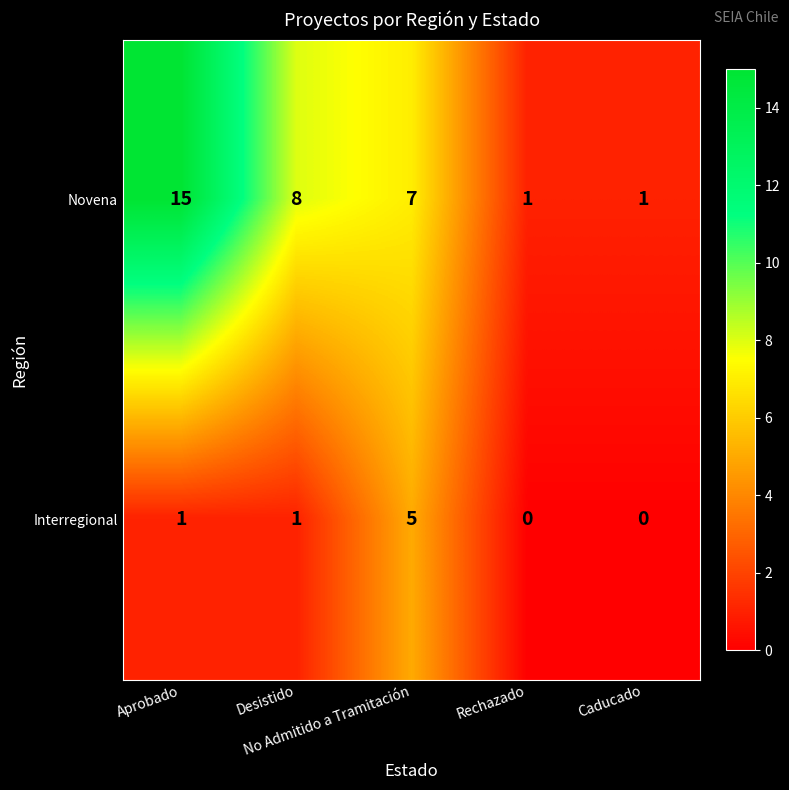

How many data points does each series have?

5